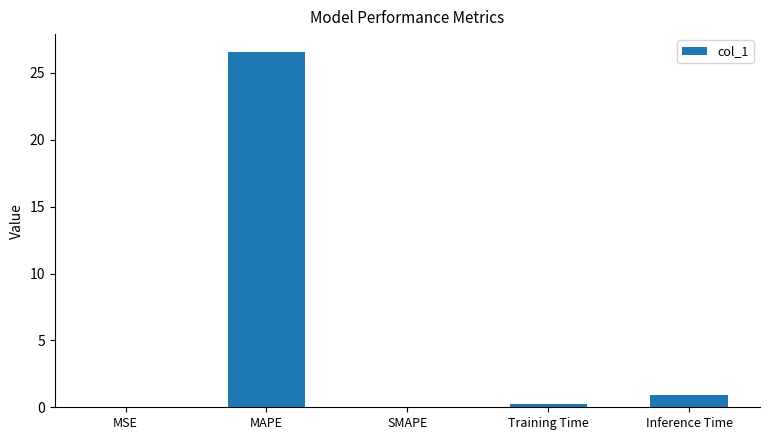

What is the maximum value shown in the chart?

26.6